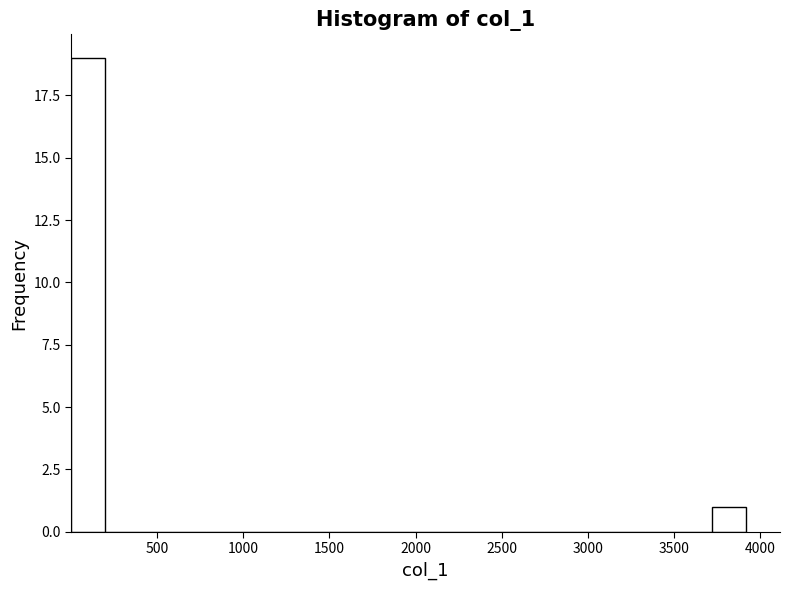

Read against the x-axis, roughly where is the centre of the tallest bar?

100